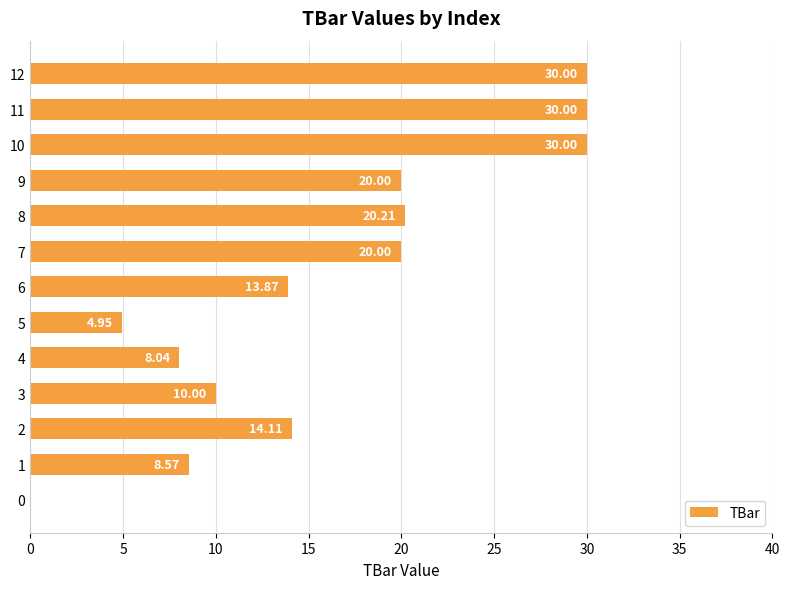

Which has a higher value, 6 or 10?

10